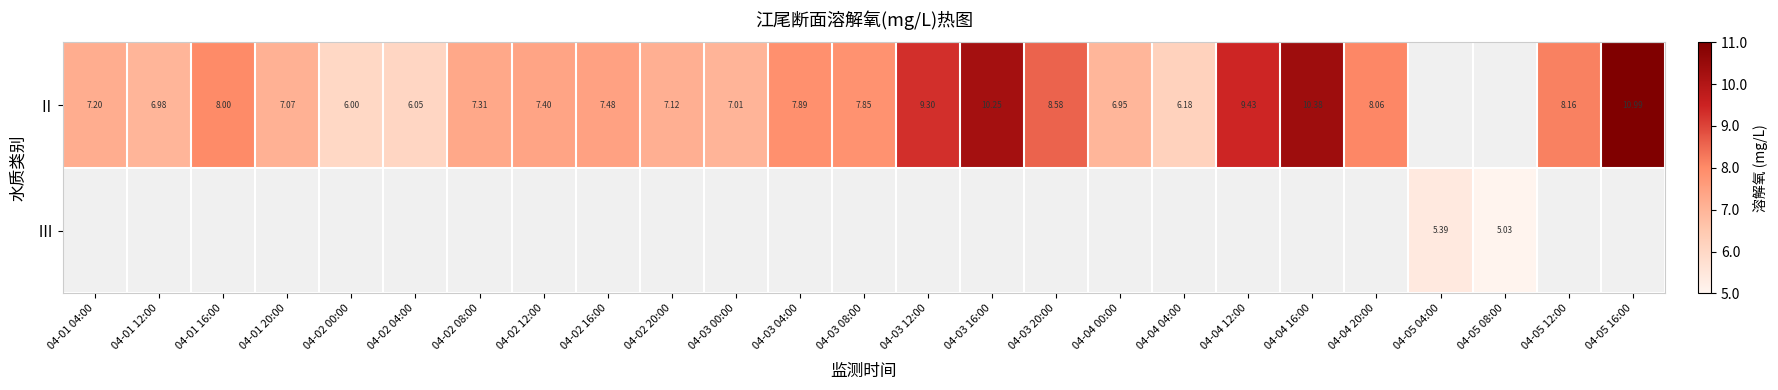

Read the Ⅱ value at 04-04 20:00.

8.1